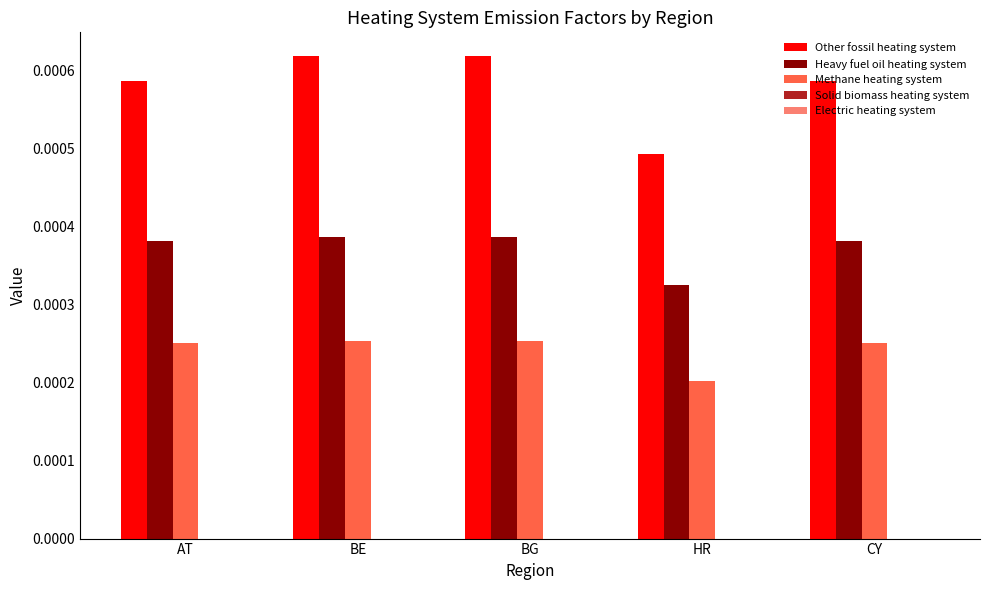

What position from the left is BE?

2